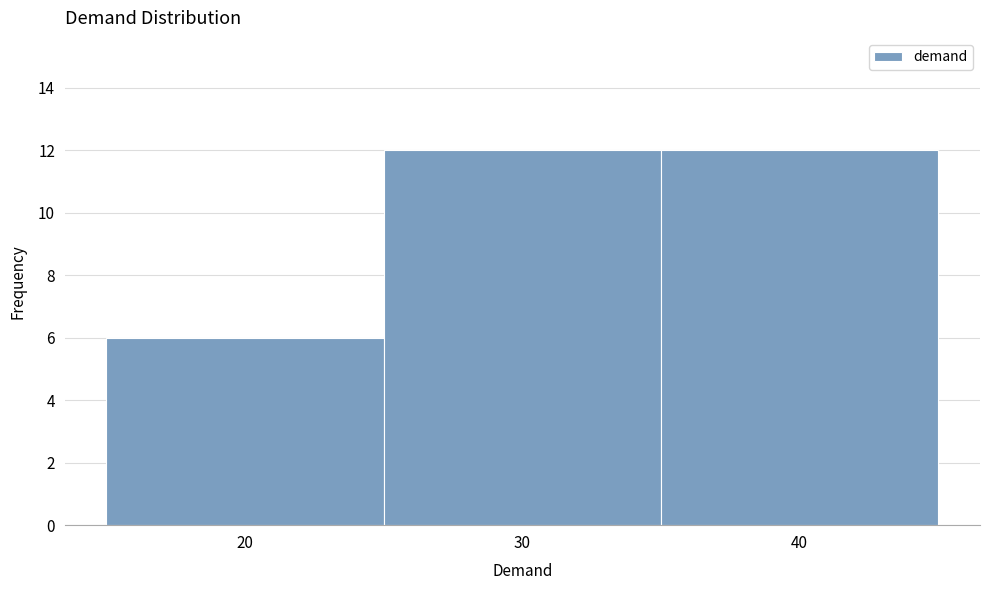

What is the height of the bar covering 25 to 35 on the x-axis? The values are not printed on the chart, so give them approximately, as read against the axis.

12